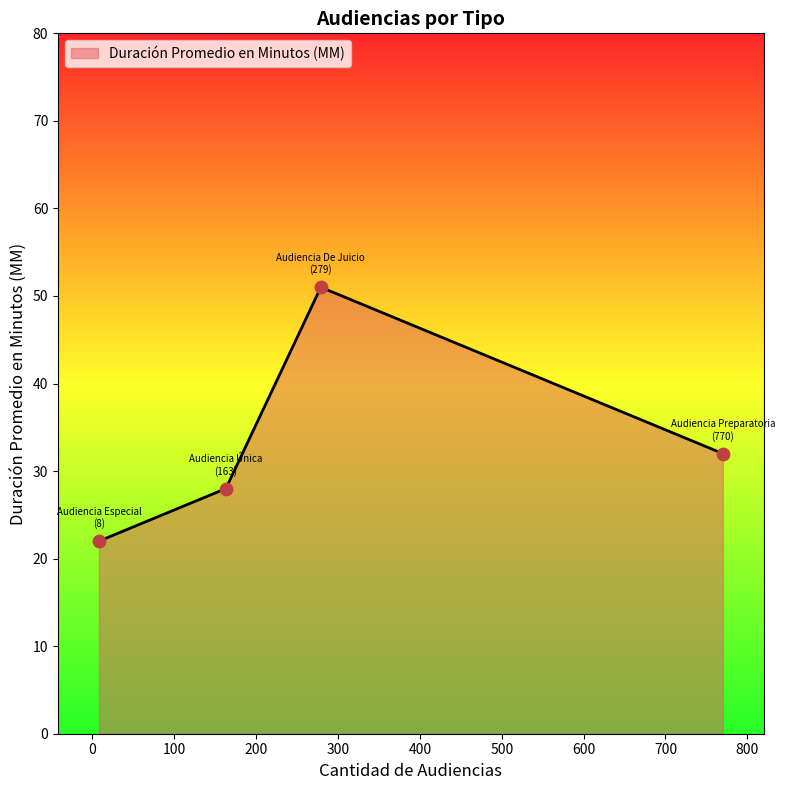

What is the average value?

33